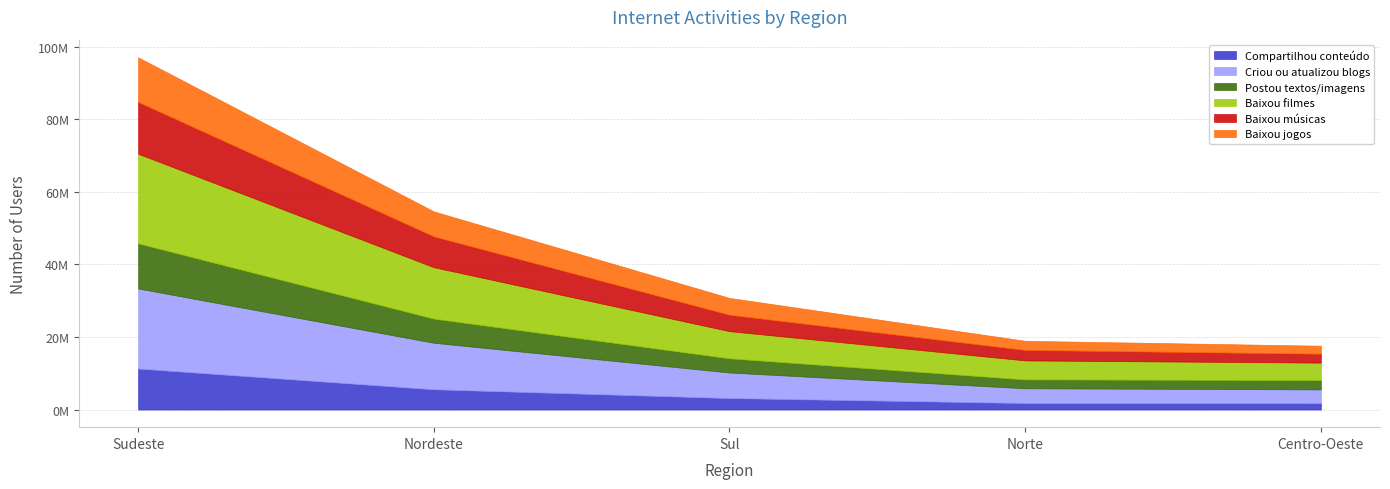

True or false: Postou textos/imagens and Criou ou atualizou blogs intersect in this chart.

False